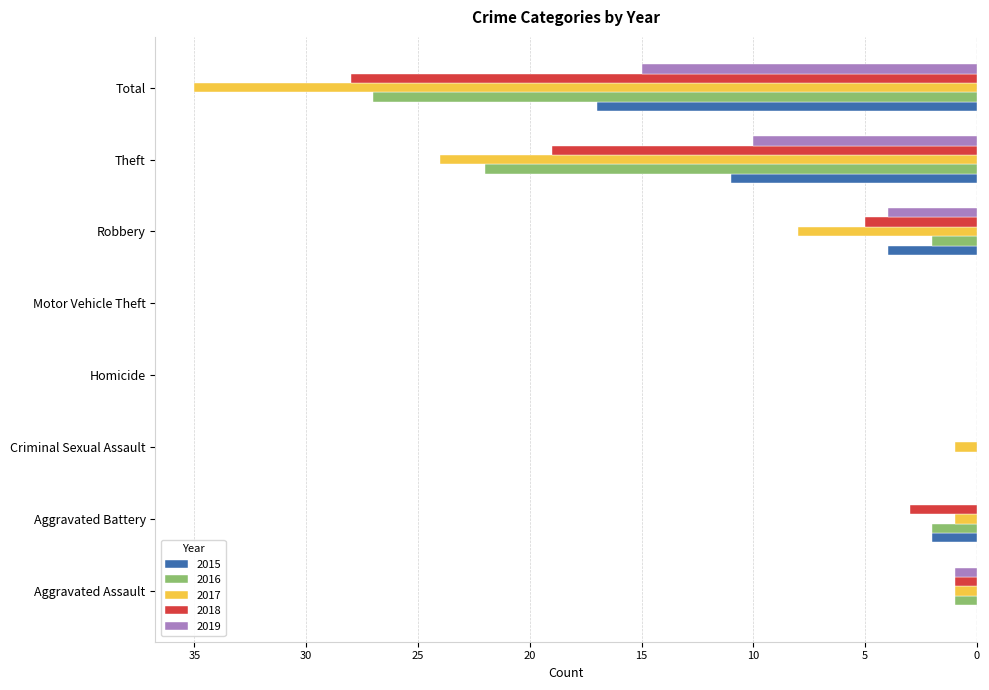

What is the total value across all series at Aggravated Battery?

-8